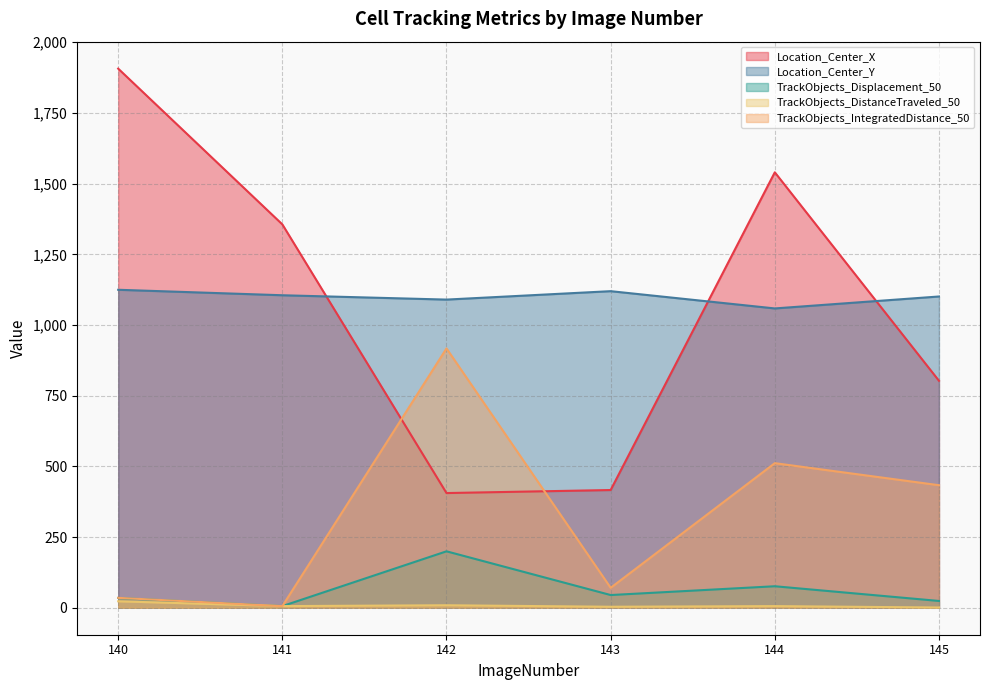

Which series changed the most between 142 and 144?

Location_Center_X